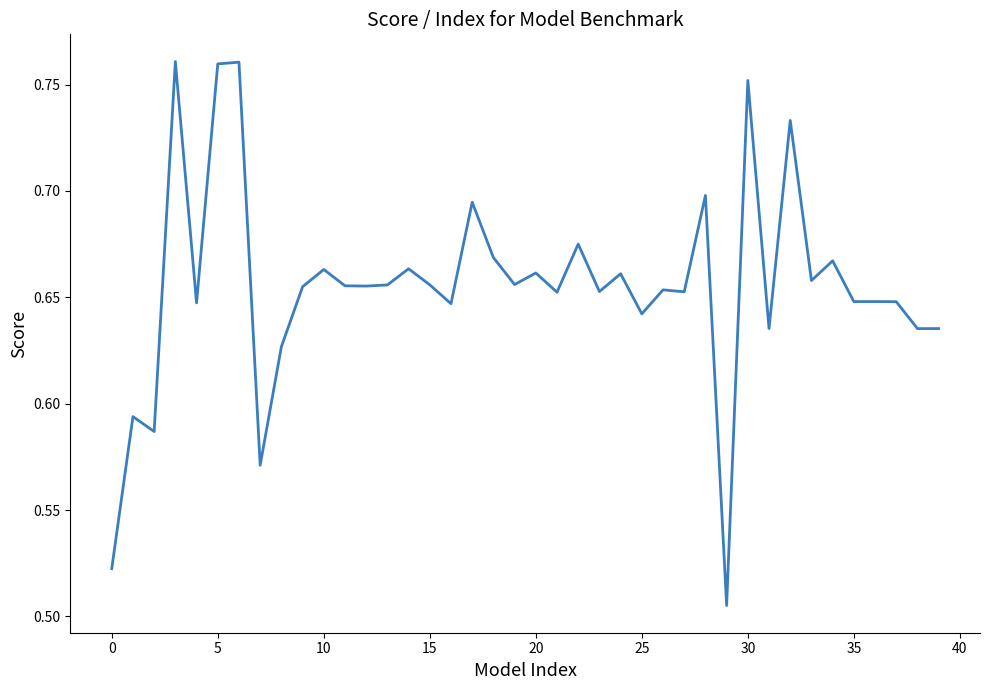

What is the difference between the maximum and minimum values?

0.3